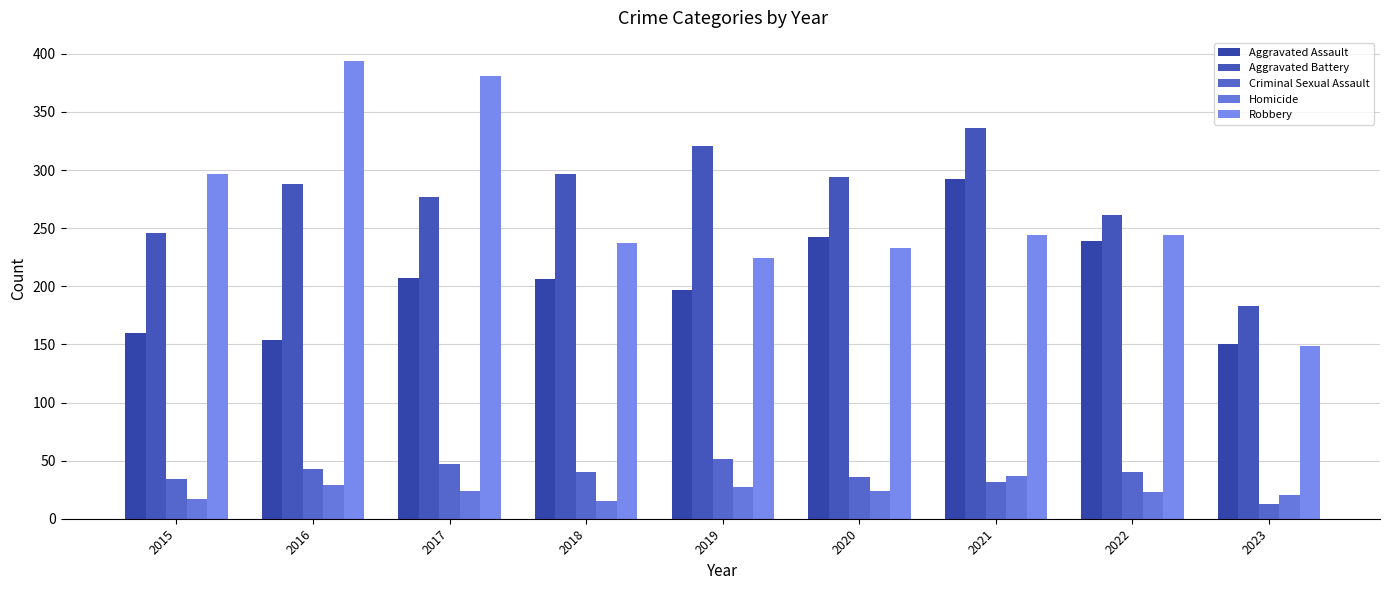

Reading left to right, transcribe all the data shown in this chart.

Aggravated Assault: 160	154	207	206	197	242	292	239	150
Aggravated Battery: 246	288	277	297	321	294	336	261	183
Criminal Sexual Assault: 34	43	47	40	51	36	32	40	13
Homicide: 17	29	24	15	27	24	37	23	20
Robbery: 297	394	381	237	224	233	244	244	149